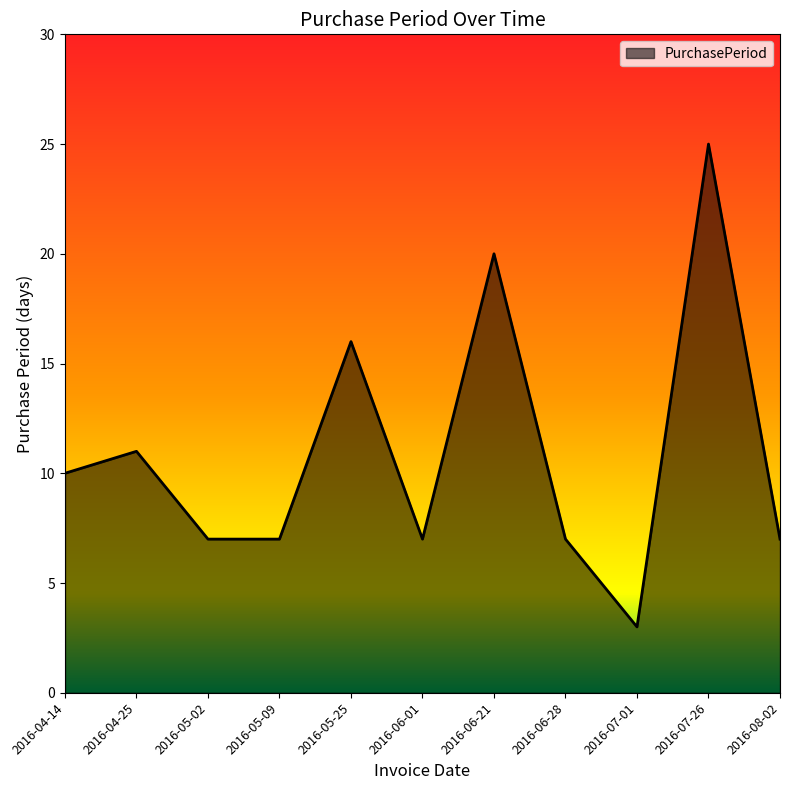

How many lines are shown in the chart?

1